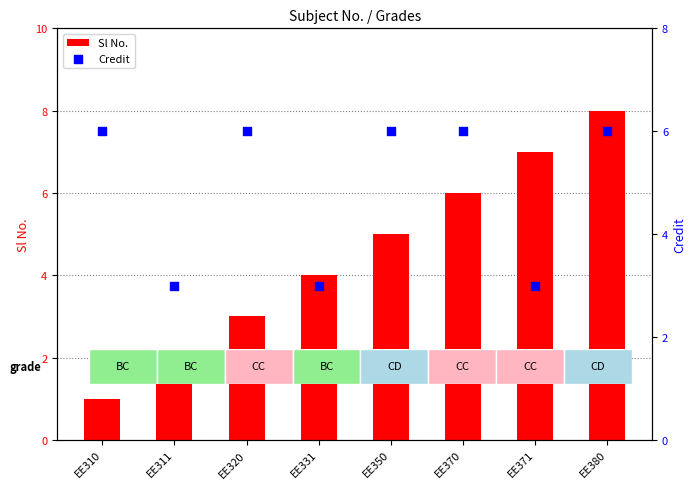

At which category is the sum across all series the highest?

EE380